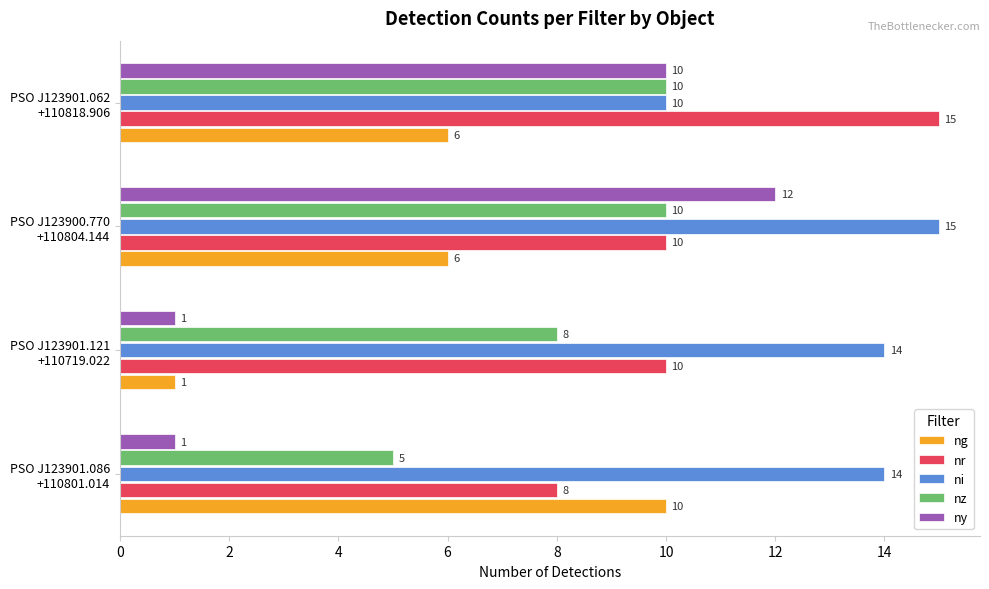

Which series has the largest range (max minus min)?

ny